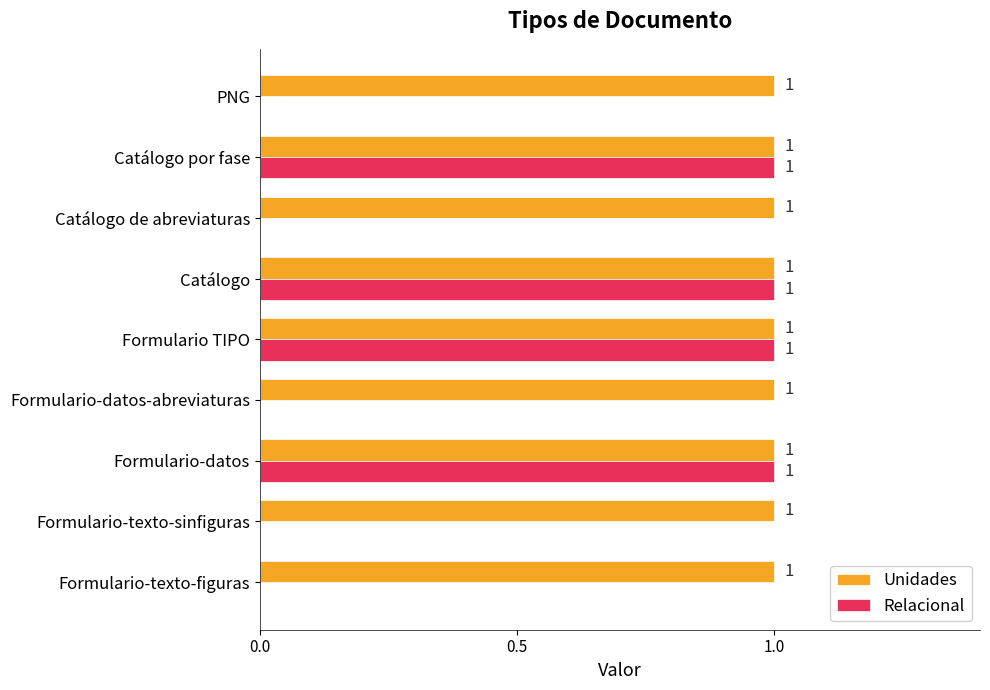

Which series has the widest spread of values?

Relacional